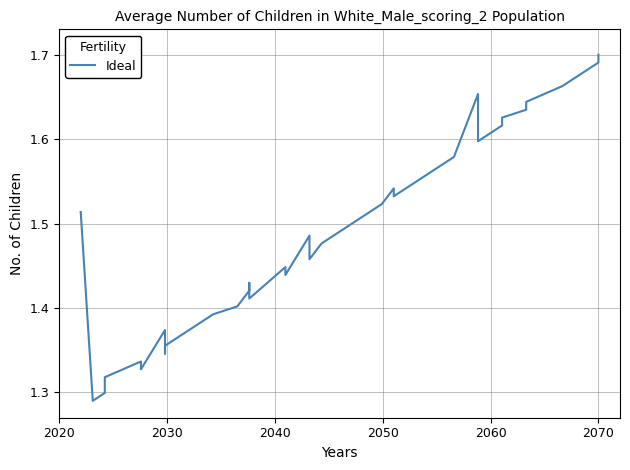

Does the chart have visible grid lines?

Yes